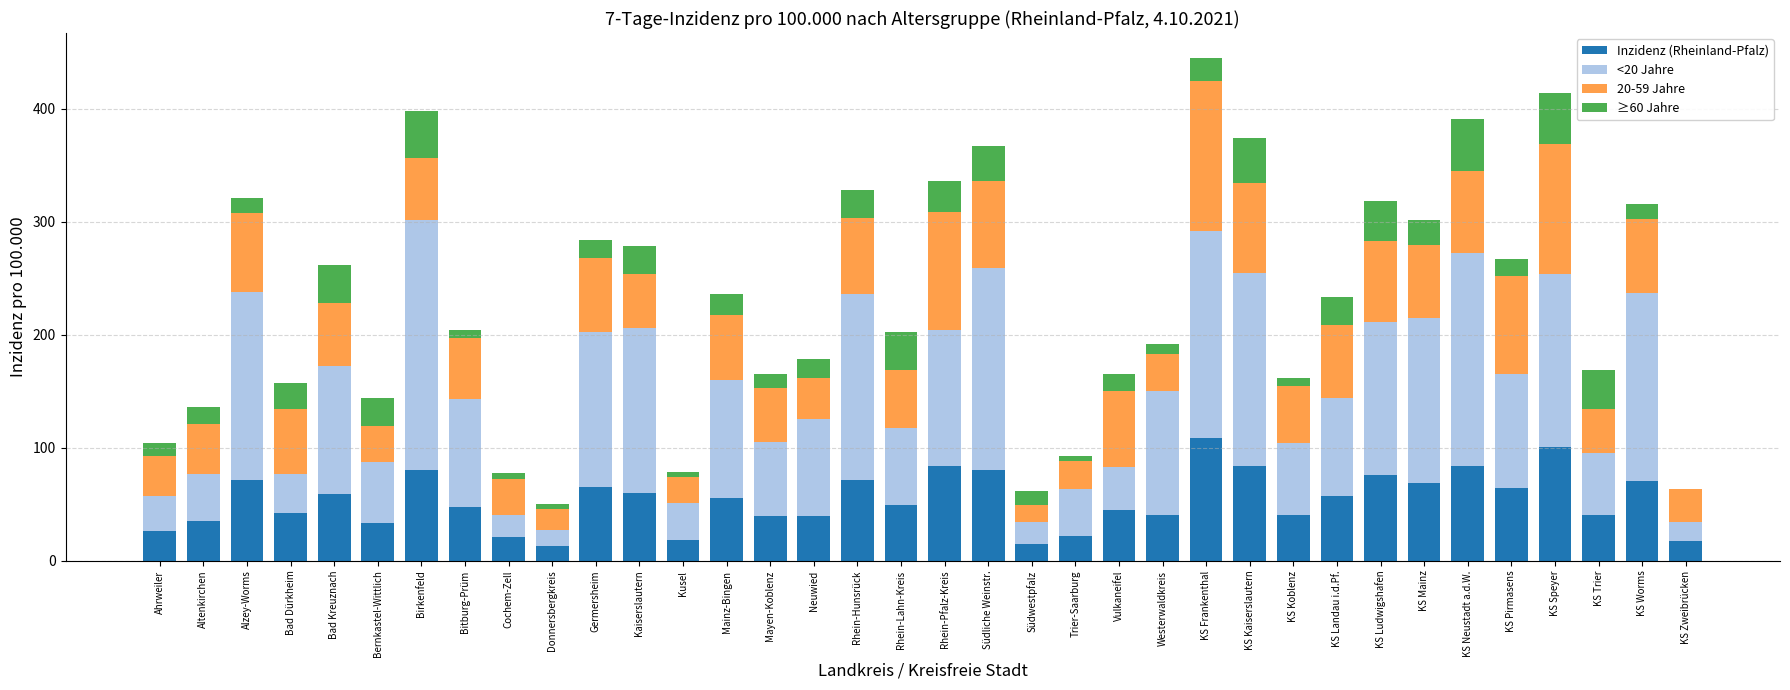

What is the total value across all series at Bad Dürkheim?

157.0